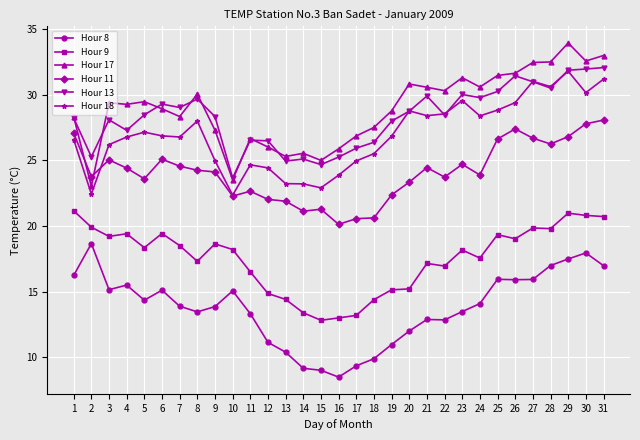

Which series changed the most between 2 and 11?

Hour 8